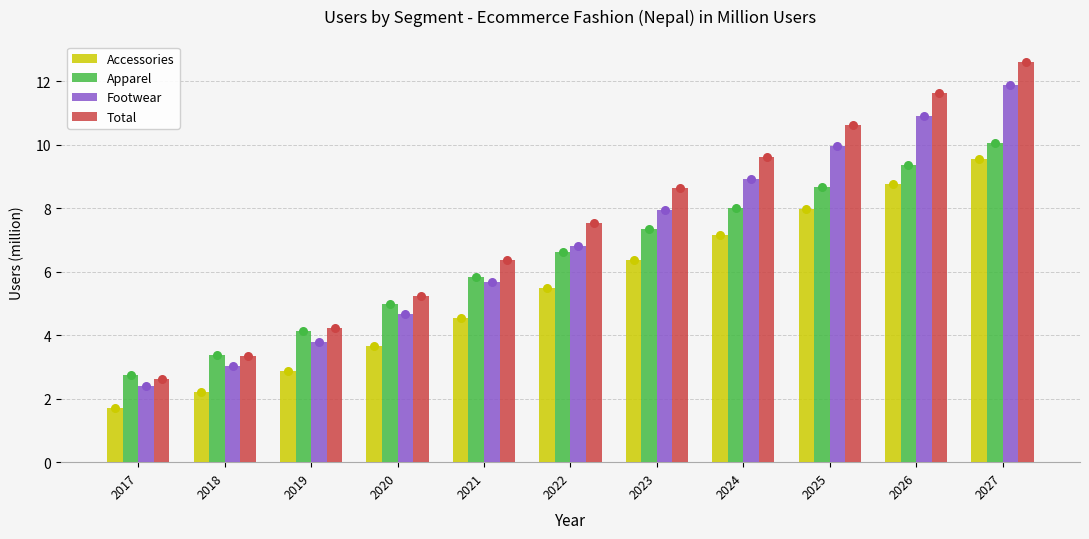

At which category is the sum across all series the highest?

2027